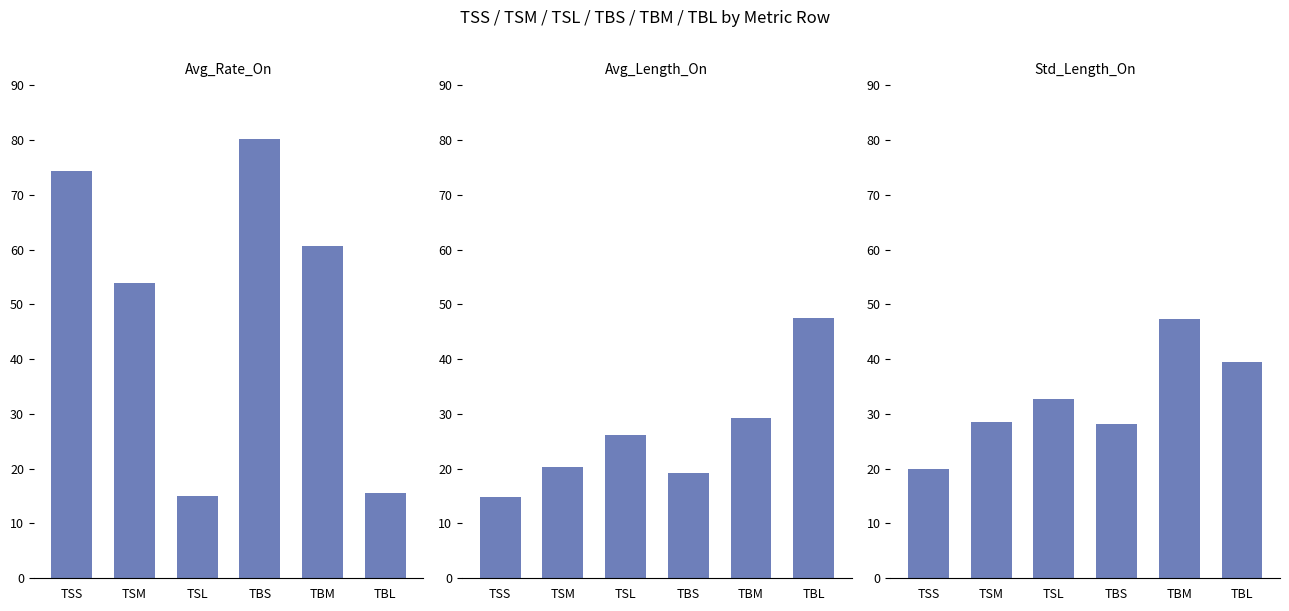

Reading right to left, extract all data points from this chart.

Avg_Rate_On: 15.6	60.7	80.2	14.9	53.9	74.3
Avg_Length_On: 47.4	29.3	19.2	26.2	20.3	14.8
Std_Length_On: 39.5	47.3	28.1	32.8	28.6	19.9